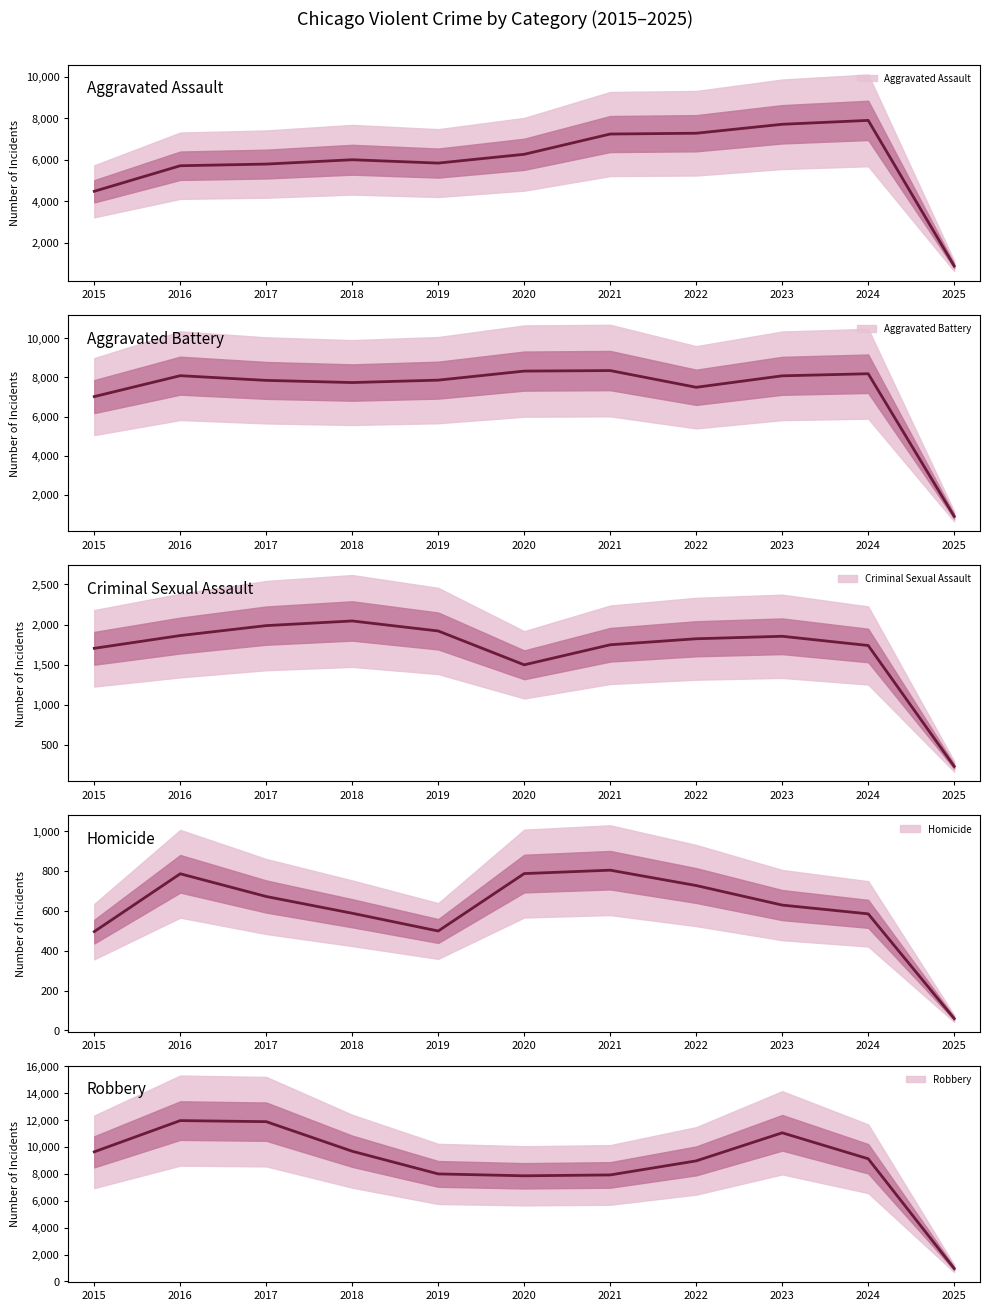

Which has a higher value, 2018 or 2021?

2021